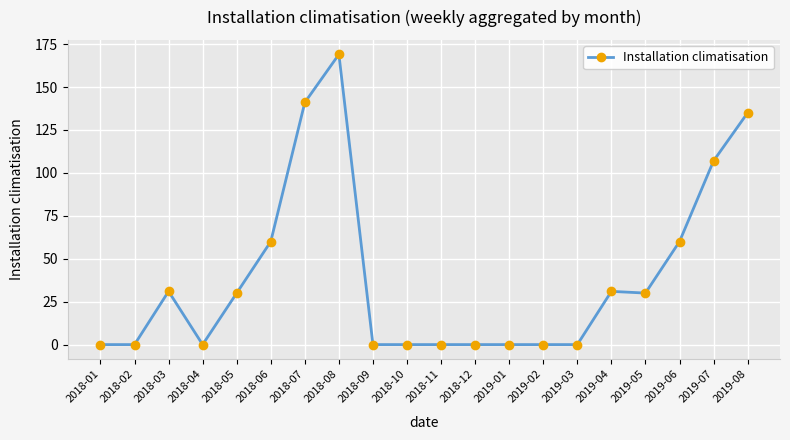

How many data points are less than 30?

10